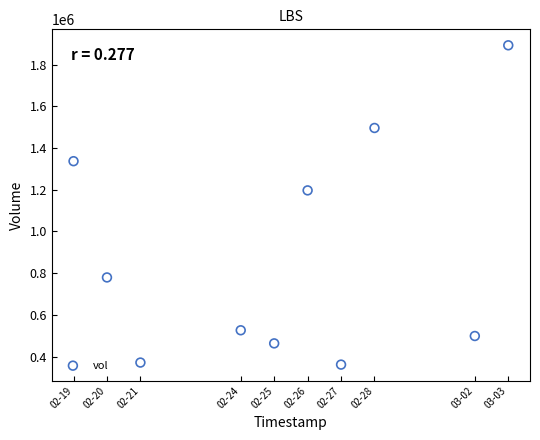

What is the range of Y values (max minus min)?

1531700